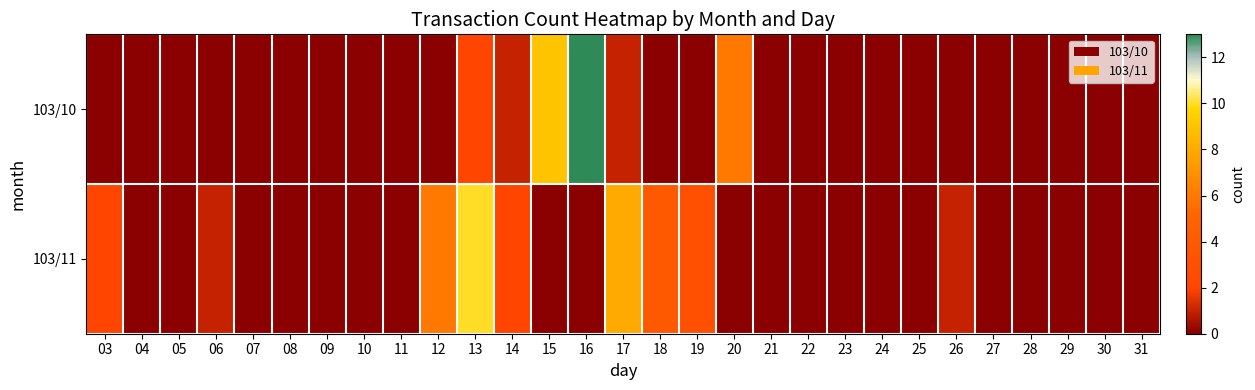

Which series has the largest total across all categories?

103/11